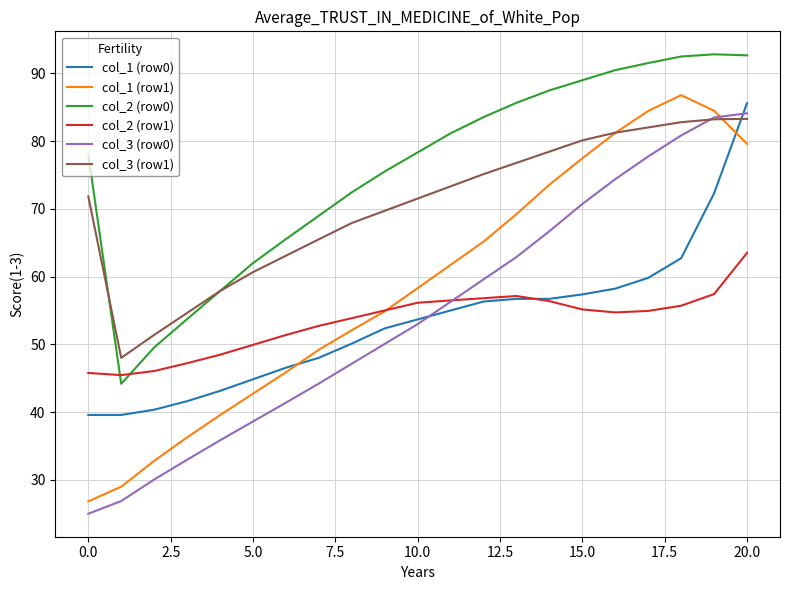

What is the minimum value for col_3 (row1)?

48.0